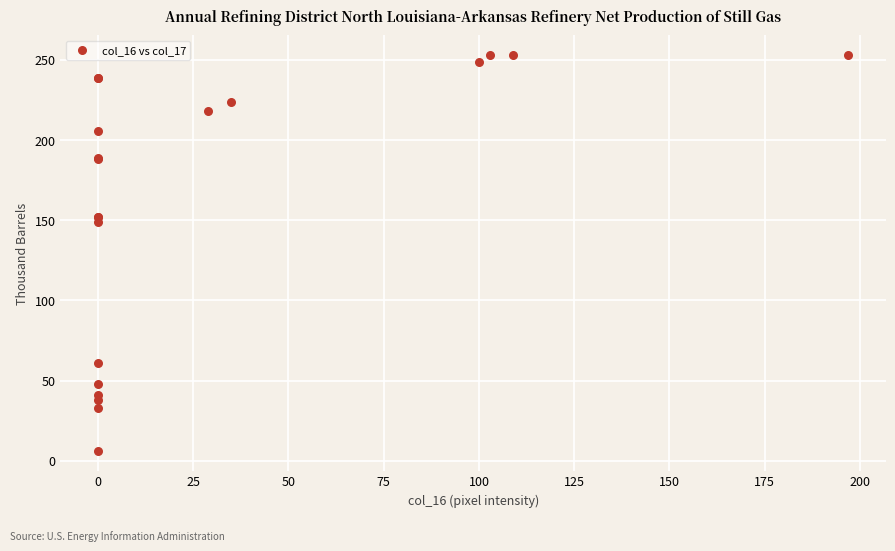

What Y value in the scatter plot is closest to 129?

149